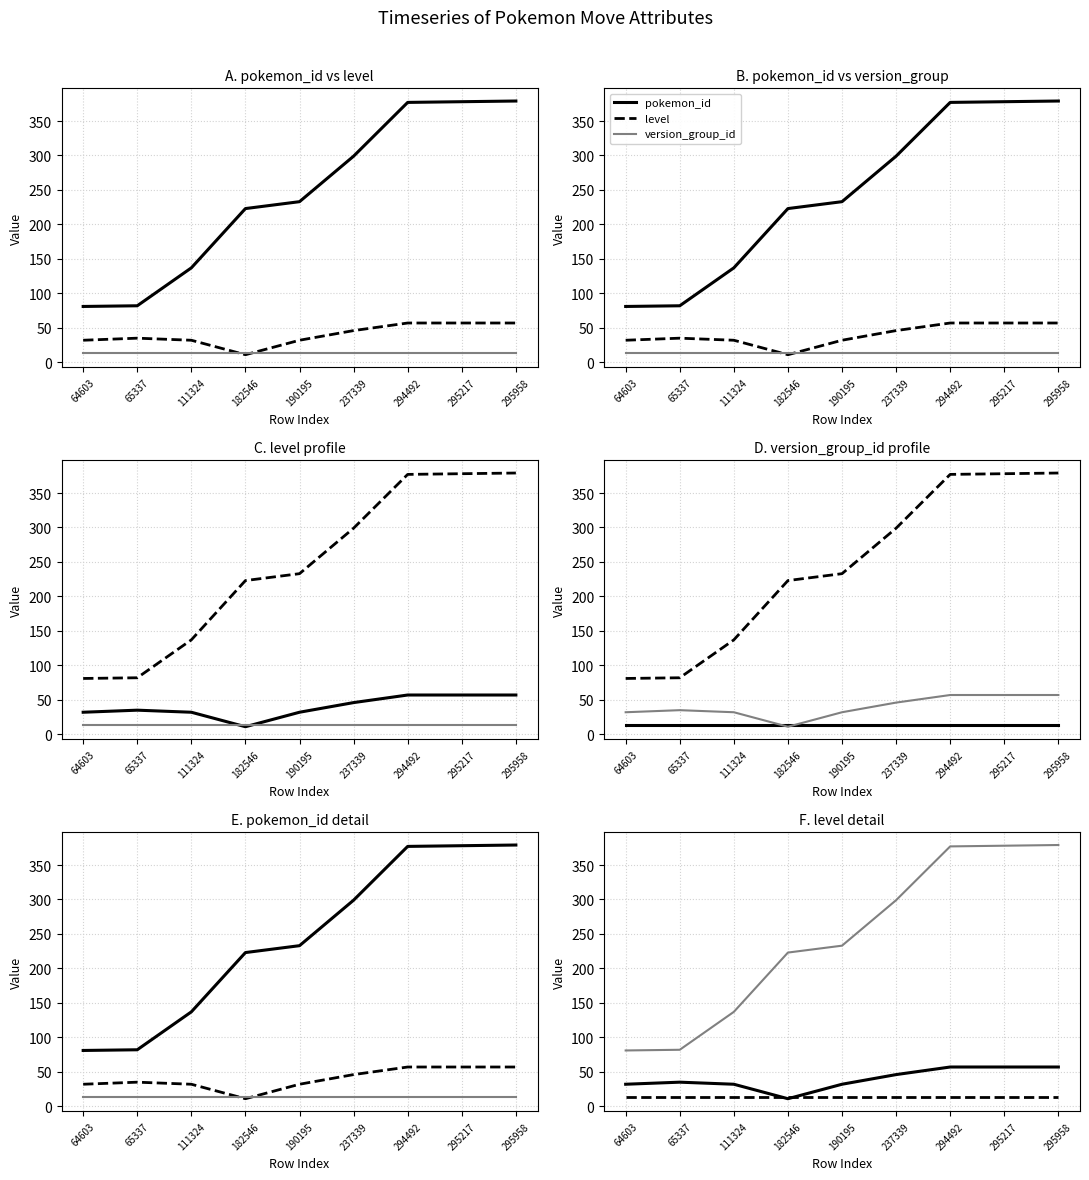

What value does the version_group_id series have at 295217?

13